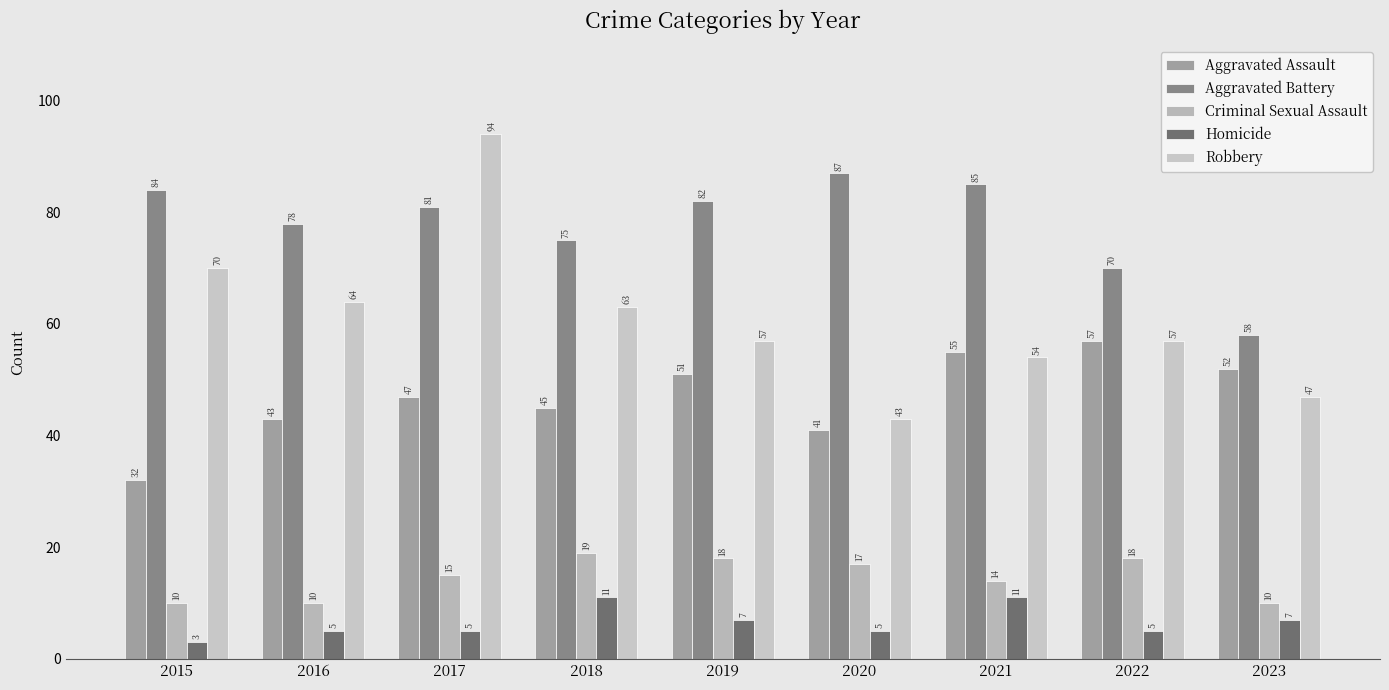

What is the difference between the second highest and minimum values in the Robbery series?

27